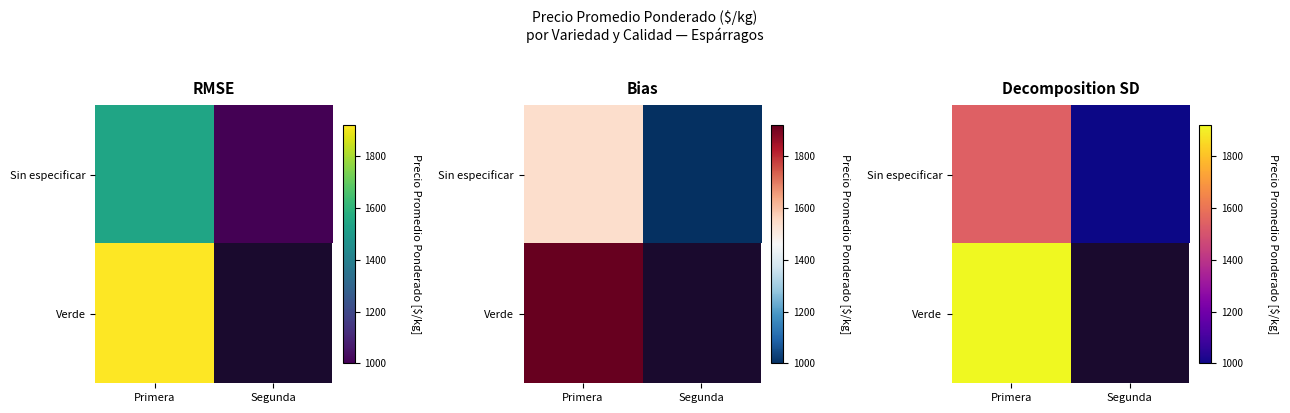

List the labels in order of Sin especificar value, smallest first.

Segunda, Primera